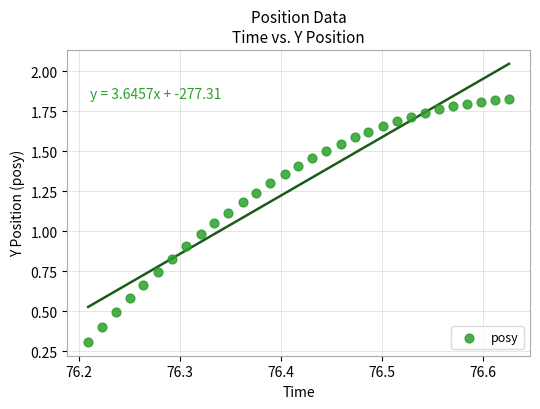

What is the range of X values (max minus min)?

0.4